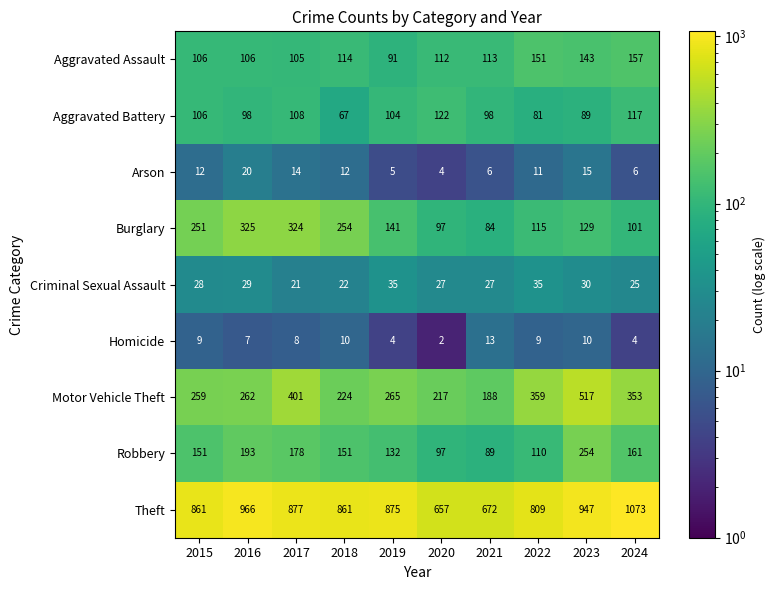

How many series are shown in this chart?

9